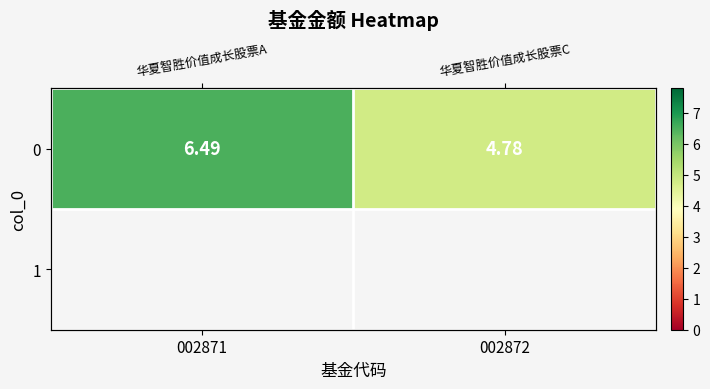

Reading right to left, list all the values displayed in this chart.

002872=4.8	002871=6.5